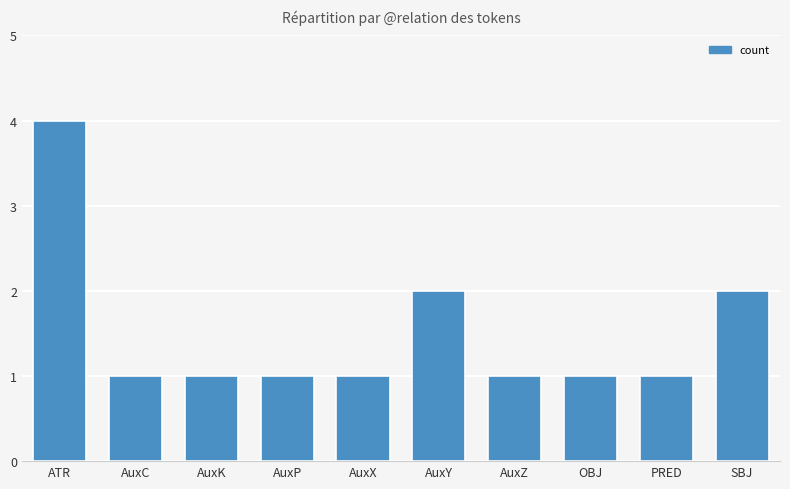

The value at AuxX is 2. True or false?

False